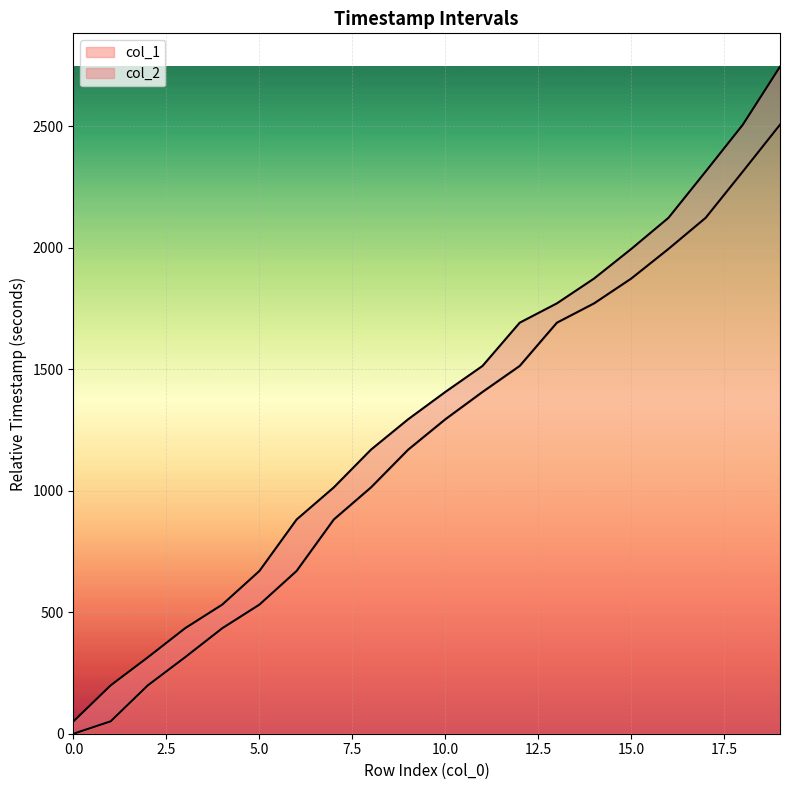

The value of col_1 at 16 is 1995.5. True or false?

True